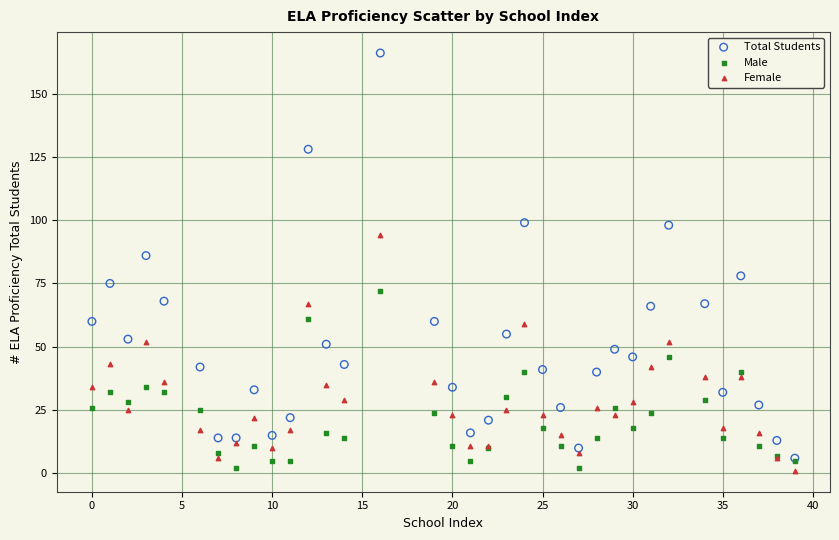

Across all series, what Y value is closest to 83?

86